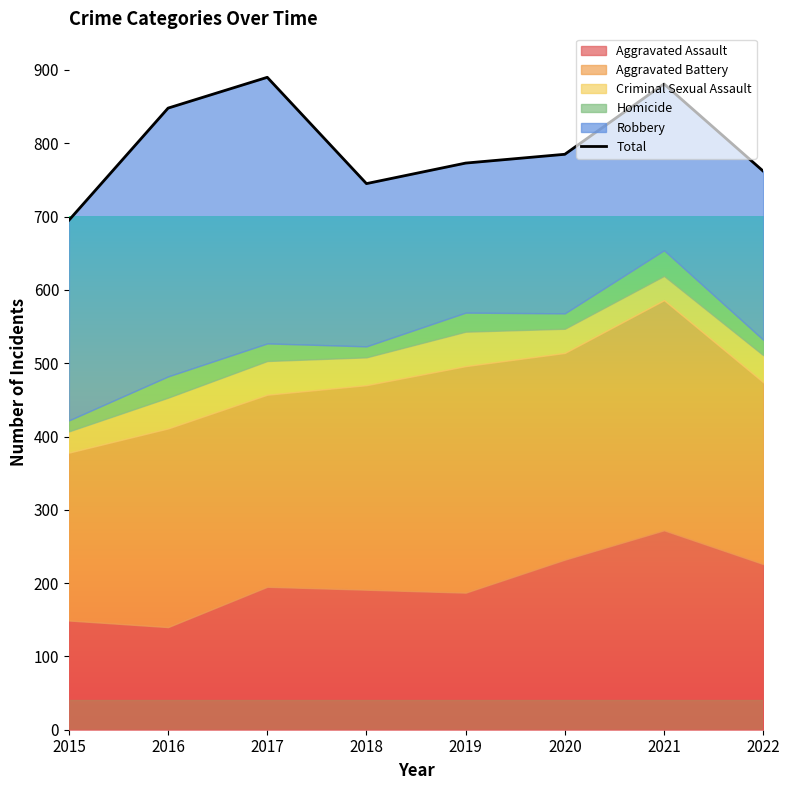

How many points are lower than both their immediate neighbors (excluding endpoints)?

1